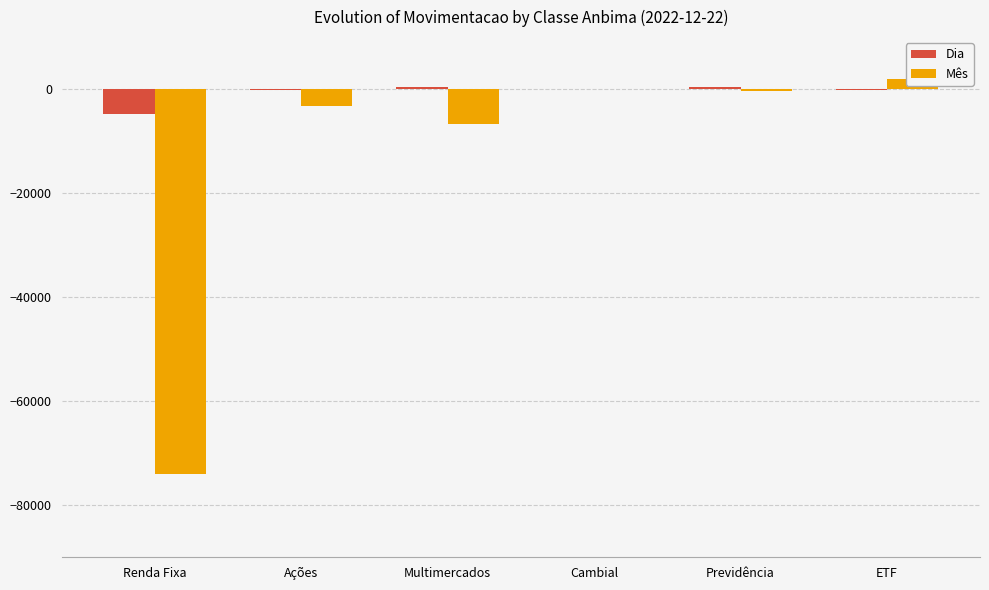

How many distinct data groups are displayed?

2